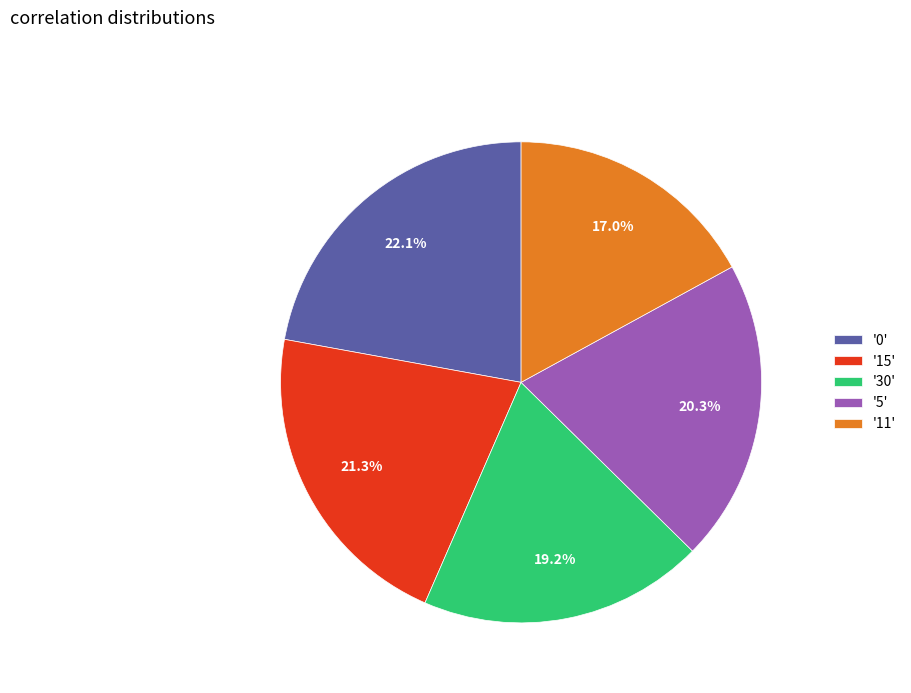

Count the number of slices in the pie.

5